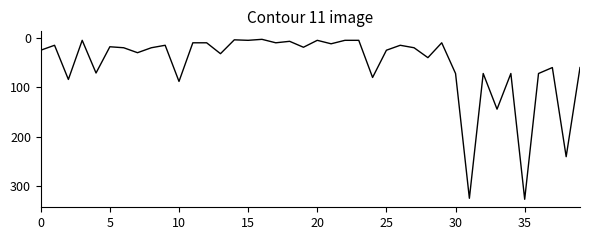

What is the difference between the maximum and minimum values?

323